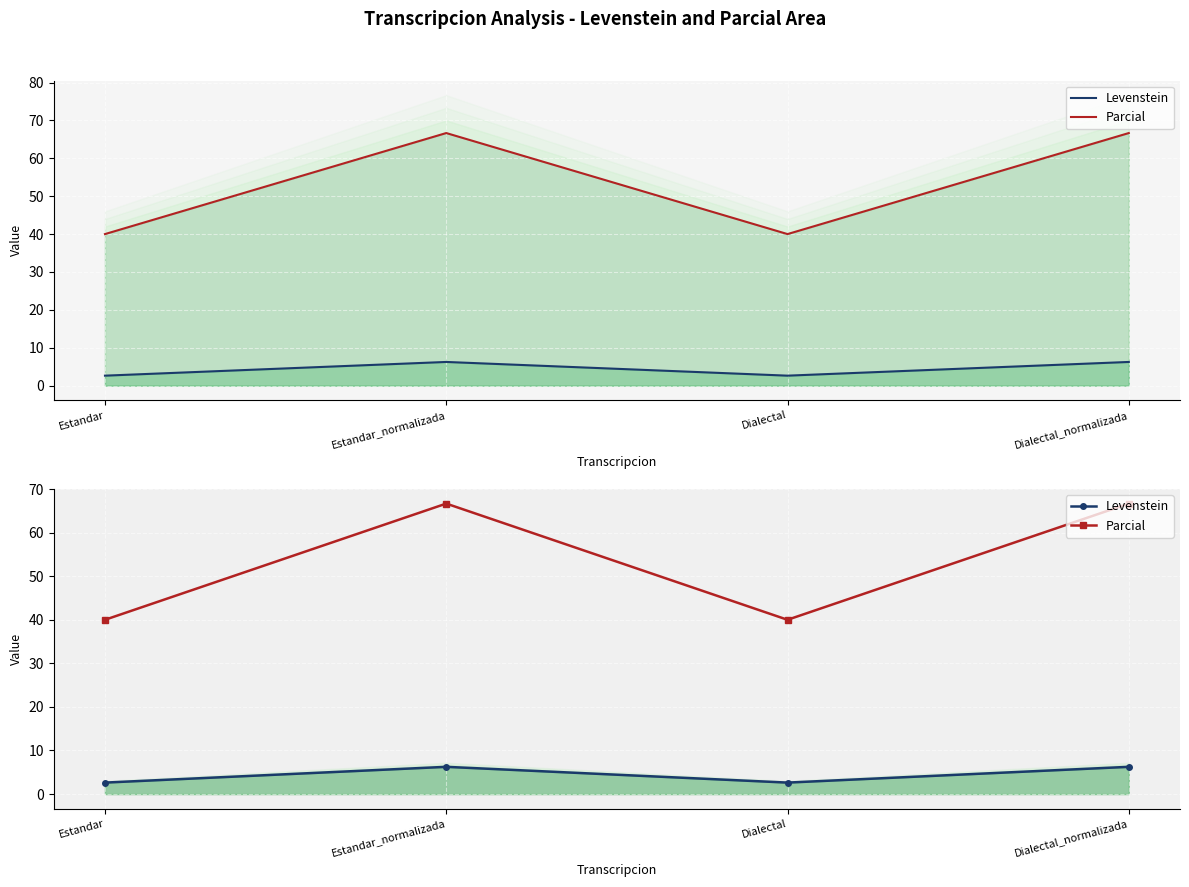

True or false: Parcial has a value of 106.0 at Estandar_normalizada.

False